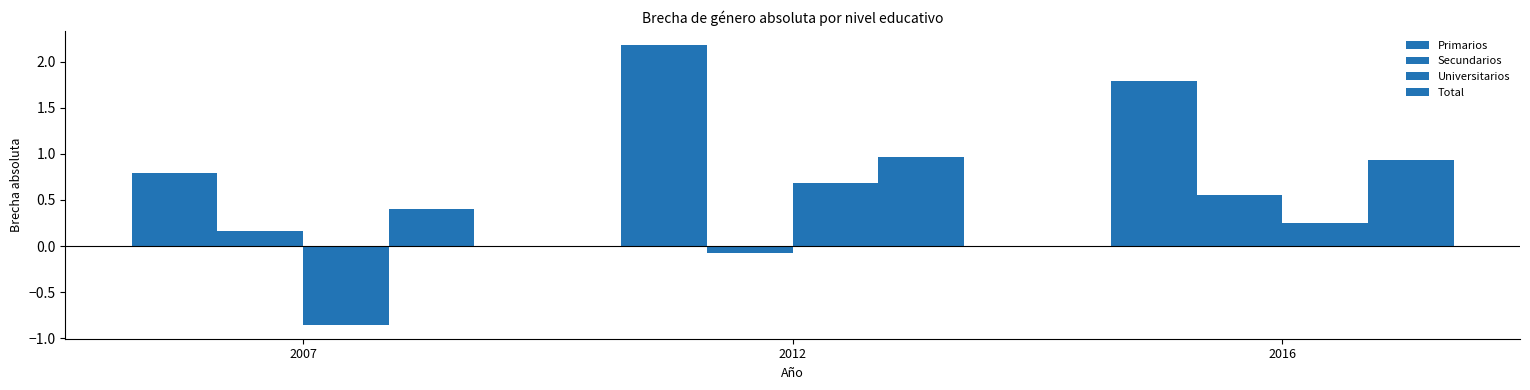

What is the difference between the second highest and minimum values in the Secundarios series?

0.2